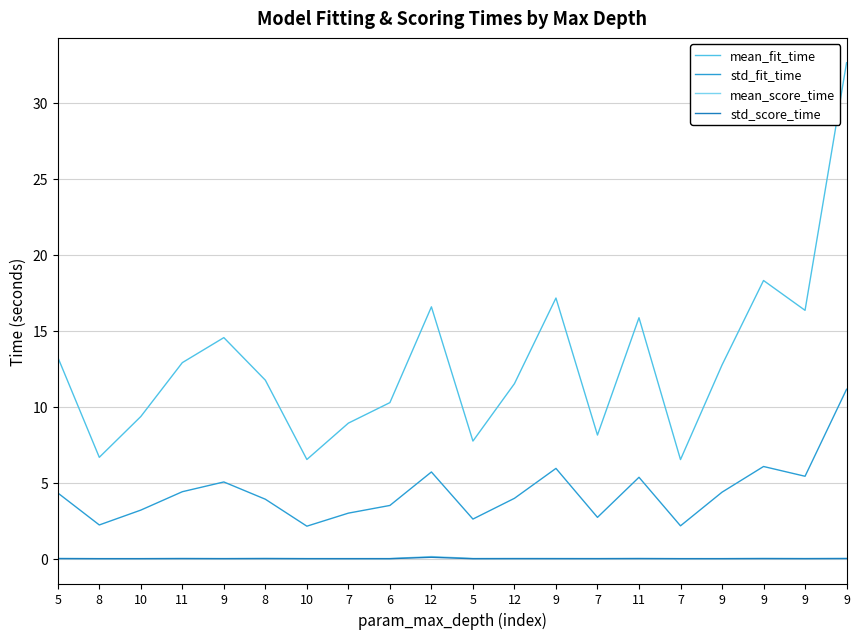

What are all the series names shown in the legend?

mean_fit_time, std_fit_time, mean_score_time, std_score_time